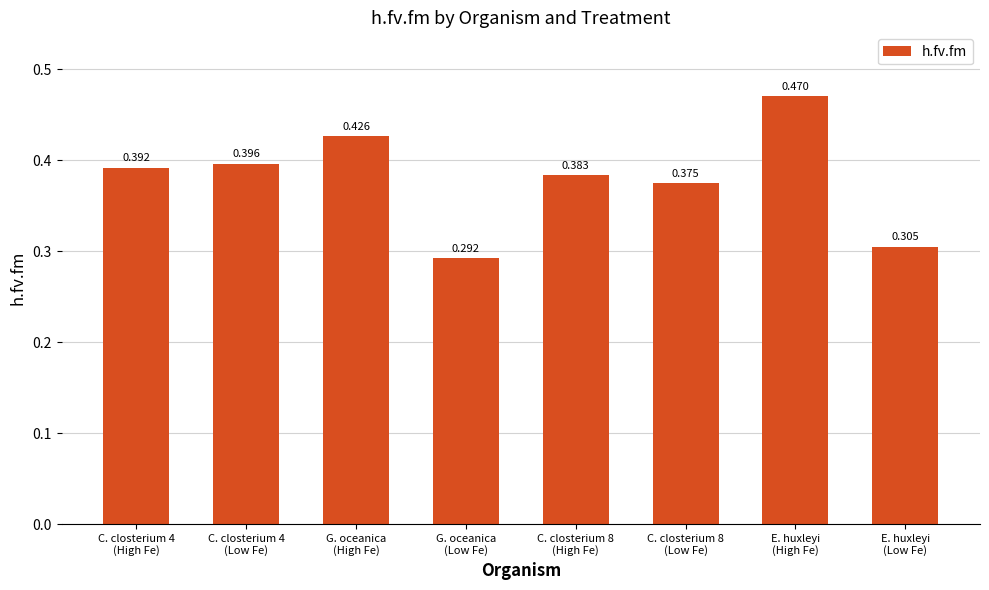

Does the chart contain any negative values?

No